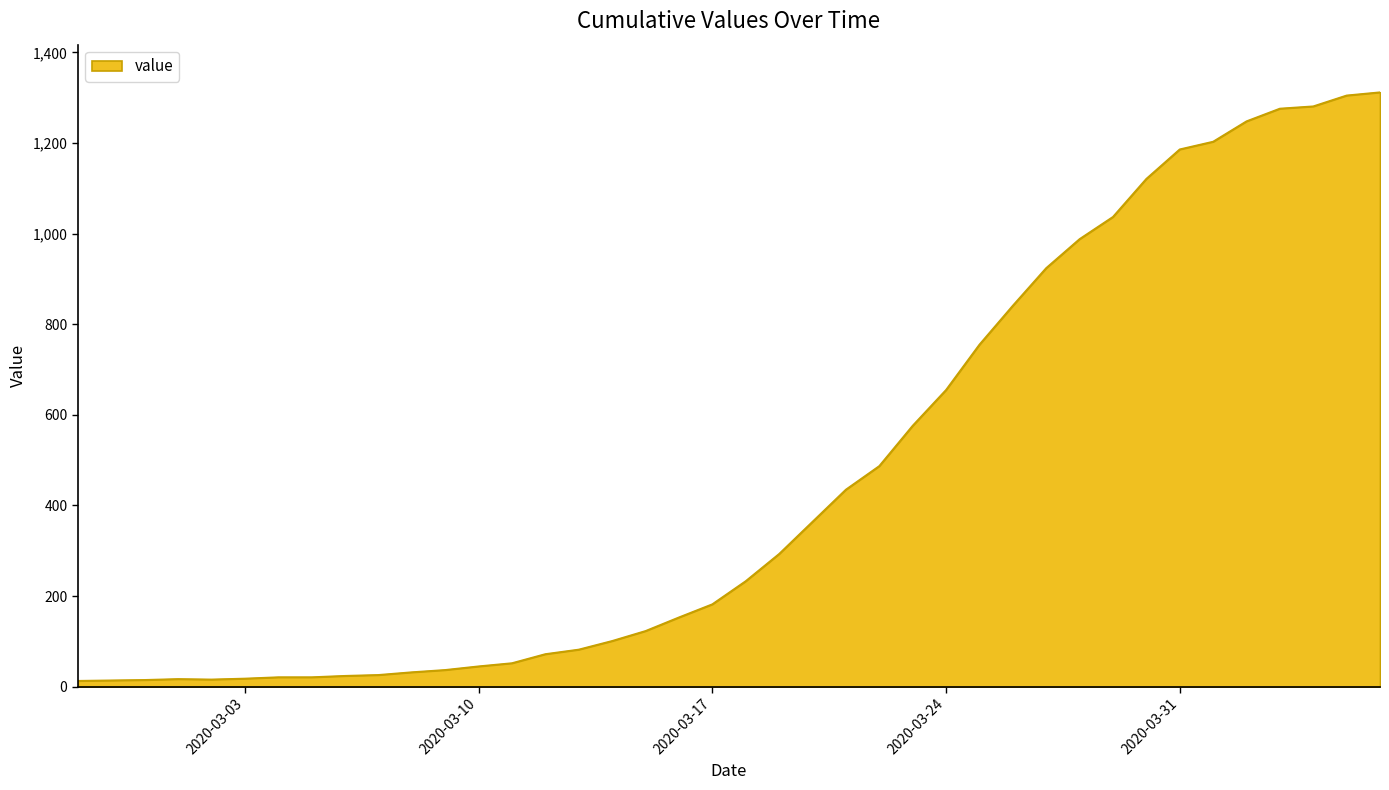

What is the maximum value shown in the chart?

1312